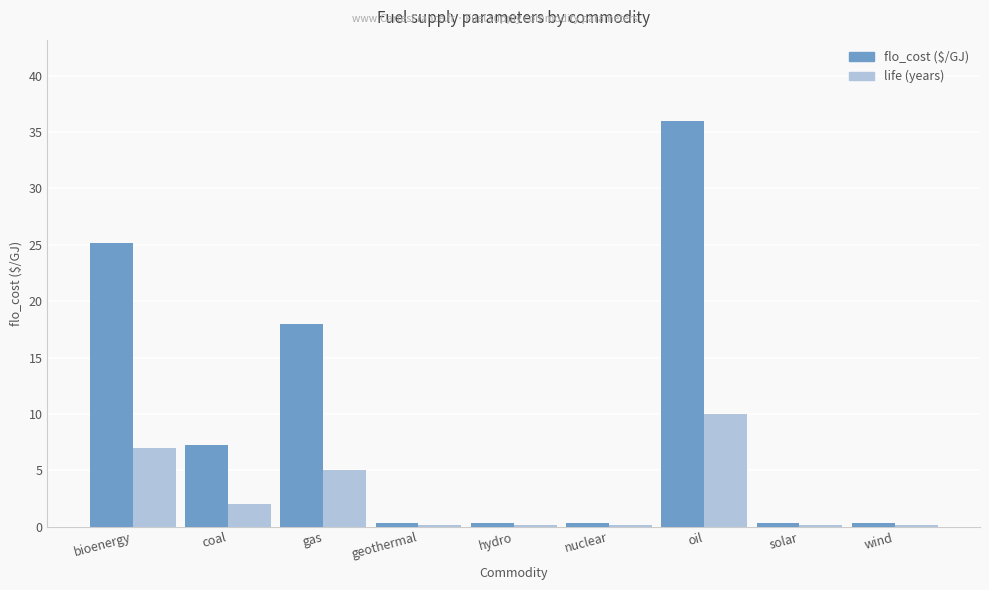

Reading right to left, what are all the values shown in this chart?

flo_cost ($/GJ): wind=0.4	solar=0.4	oil=36.0	nuclear=0.4	hydro=0.4	geothermal=0.4	gas=18.0	coal=7.2	bioenergy=25.2
life (years): wind=0.1	solar=0.1	oil=10.0	nuclear=0.1	hydro=0.1	geothermal=0.1	gas=5.0	coal=2.0	bioenergy=7.0